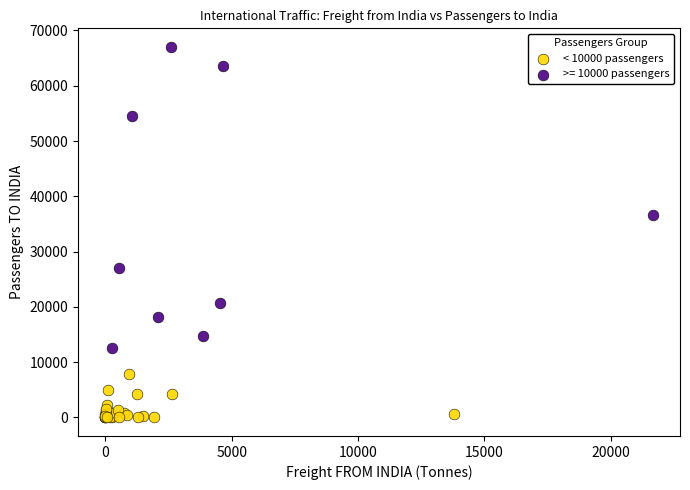

Which series reaches the maximum Y coordinate?

>= 10000 passengers